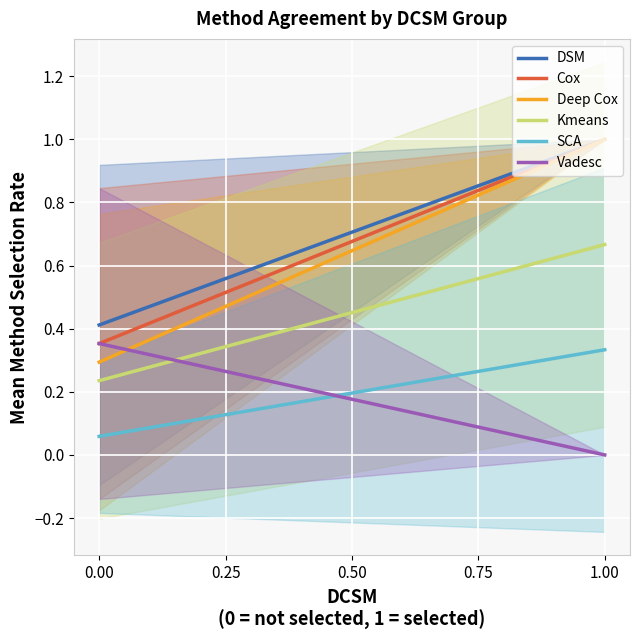

What are all the series names shown in the legend?

DSM, Cox, Deep Cox, Kmeans, SCA, Vadesc